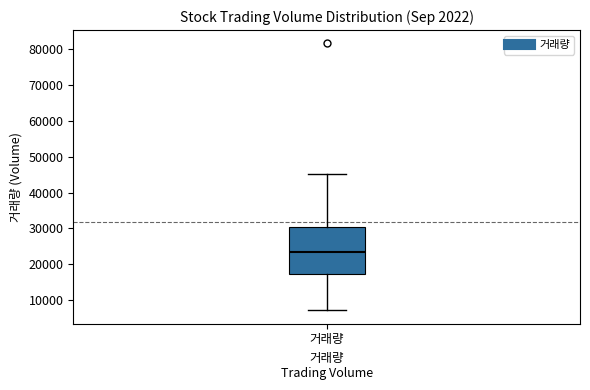

Transcribe this box plot: give where the median line is, the range the box spans, and where the two whiskers end, as read against the y-axis. The values are not printed on the chart, so give them approximately, as read against the axis.

median 24000, box 17000 to 30000, whiskers 7000 to 45000